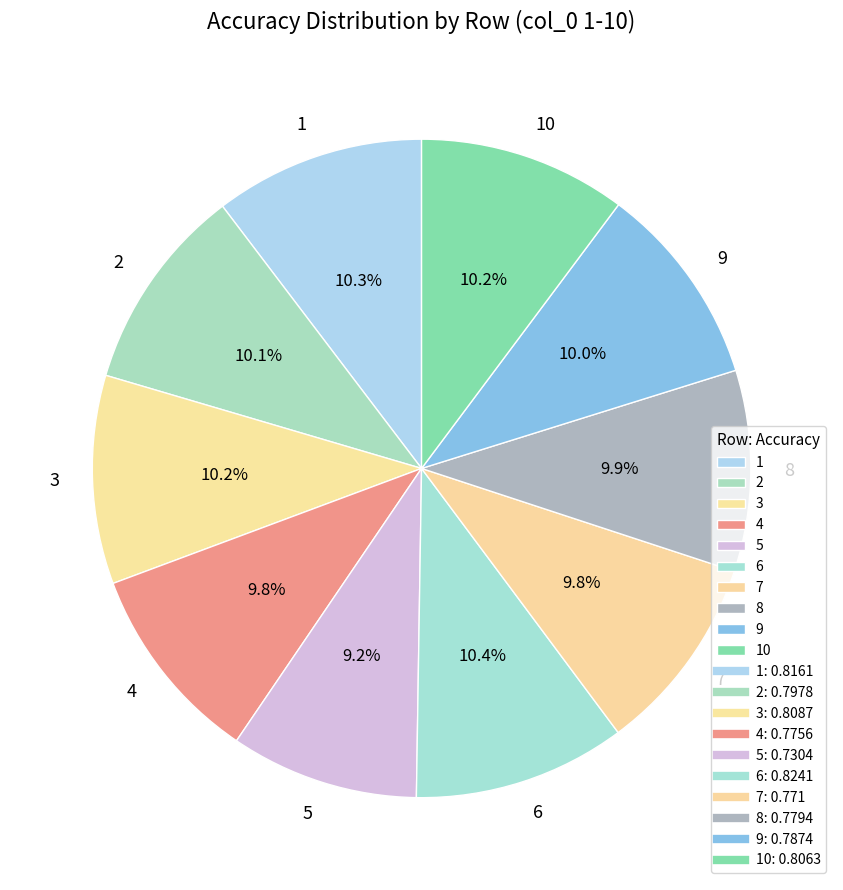

Combined, do 8 and 5 account for over 50%?

No